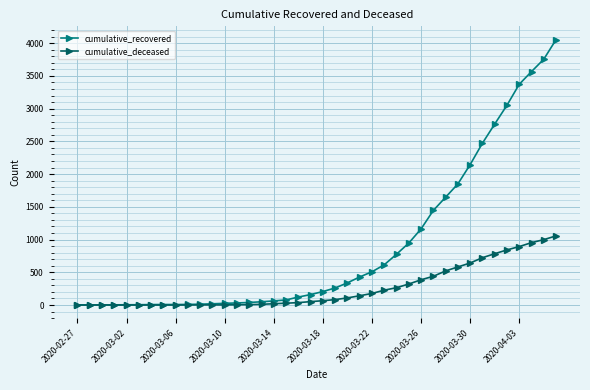

At how many categories does at least one series exceed 3347?

4